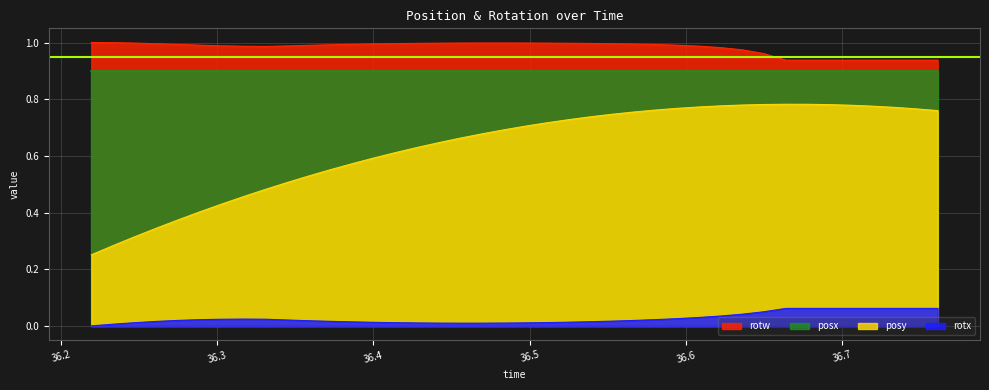

What is the difference between the posy values at 36.2334 and 36.27539?

0.1